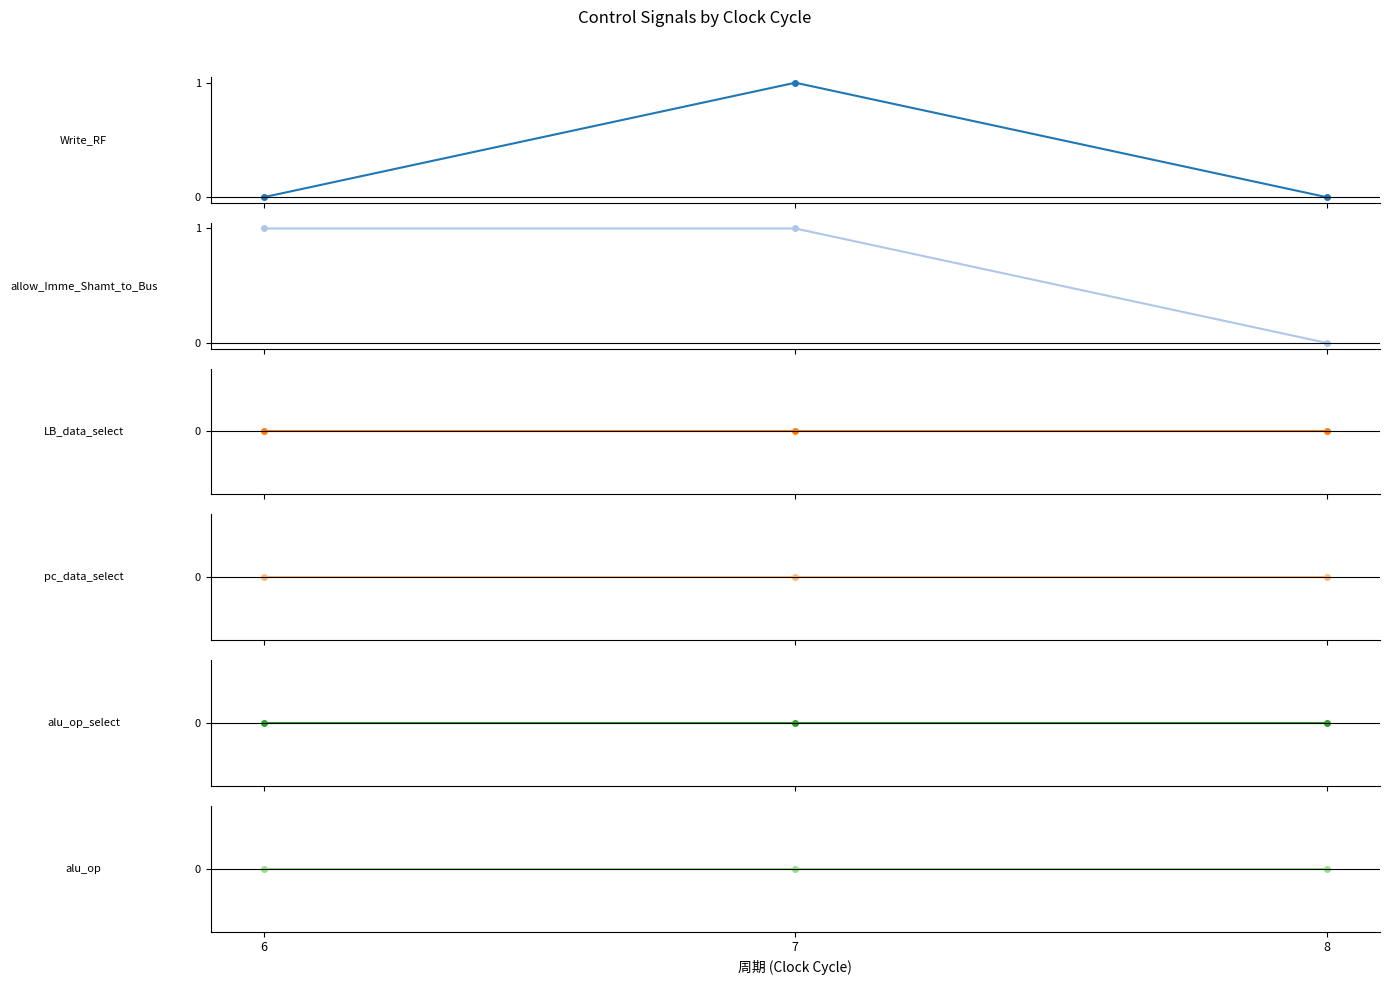

What are all the series names shown in the legend?

Write_RF, allow_Imme_Shamt_to_Bus, LB_data_select, pc_data_select, alu_op_select, alu_op